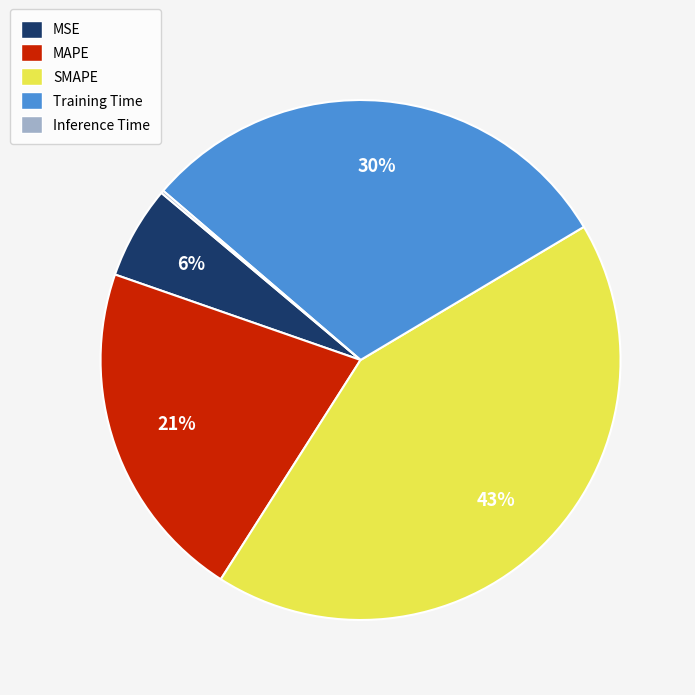

Which has a higher value, MAPE or SMAPE?

SMAPE